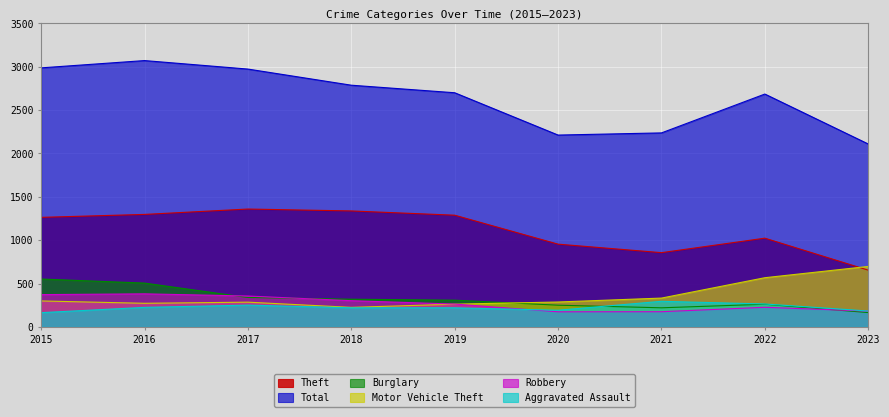

How many data points in Motor Vehicle Theft are less than 287?

4